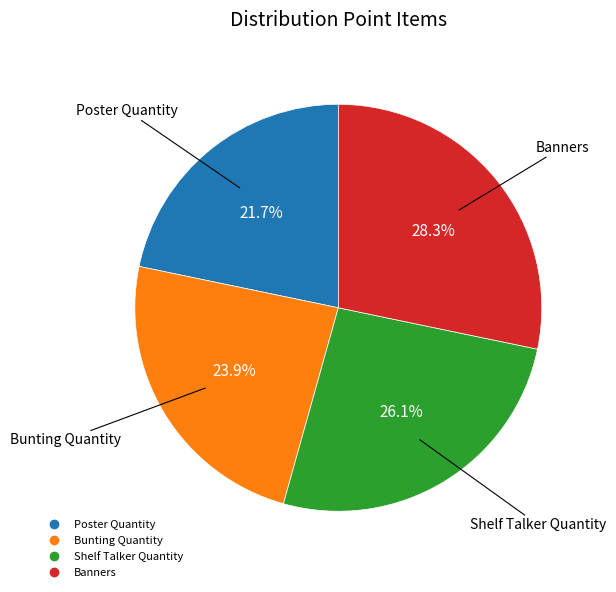

Which category has the biggest portion of the pie?

Banners